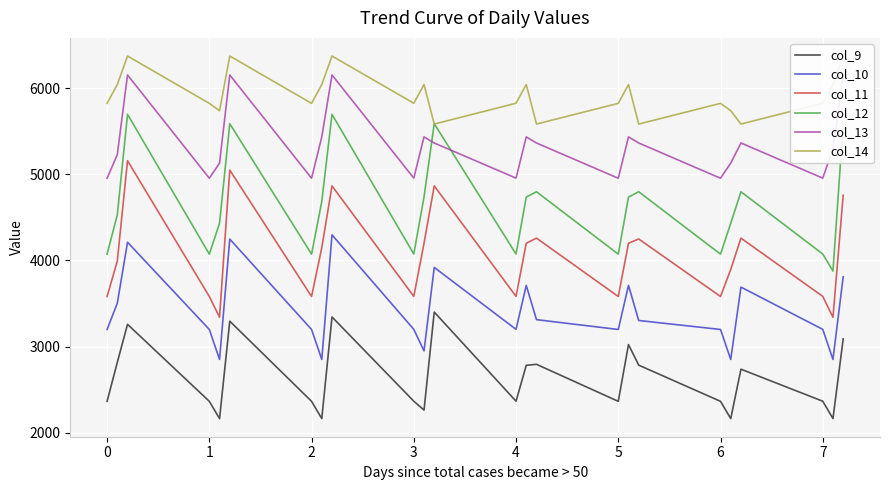

What are all the series names shown in the legend?

col_9, col_10, col_11, col_12, col_13, col_14